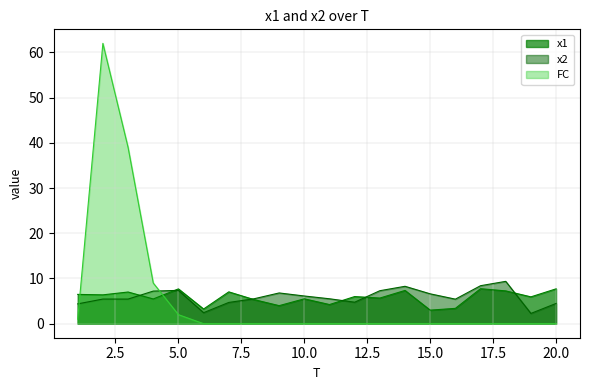

At how many categories does at least one series exceed 31?

2